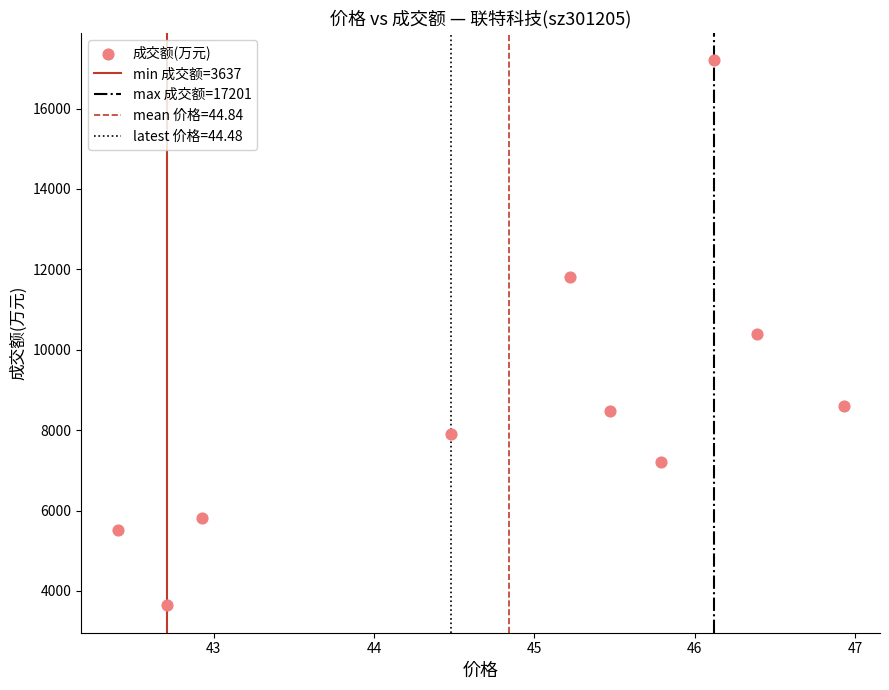

What is the range of Y values (max minus min)?

13564